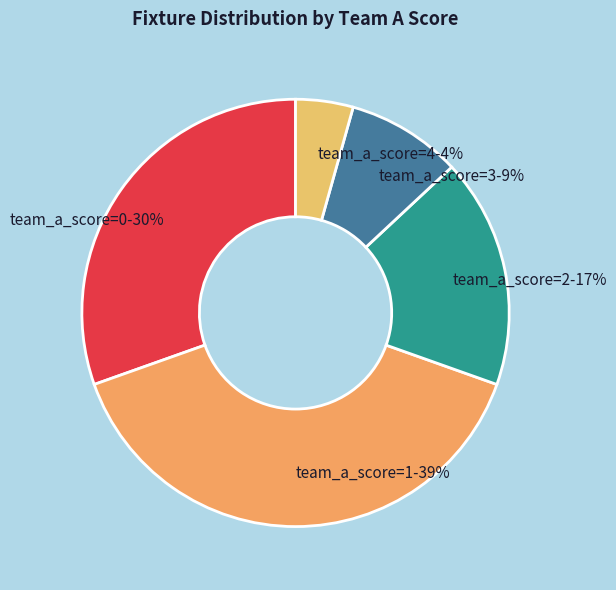

How many slices are in this pie chart?

5